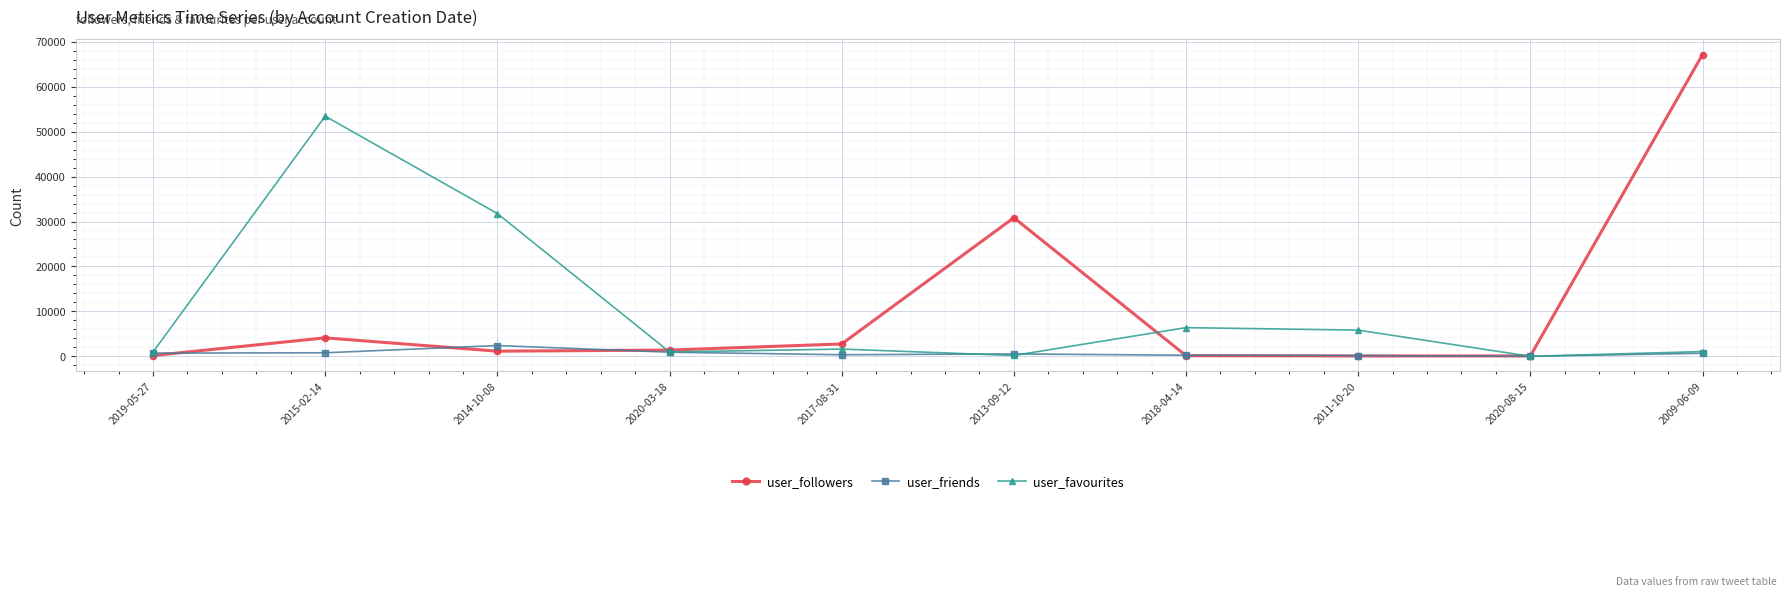

Which series has the widest spread of values?

user_followers